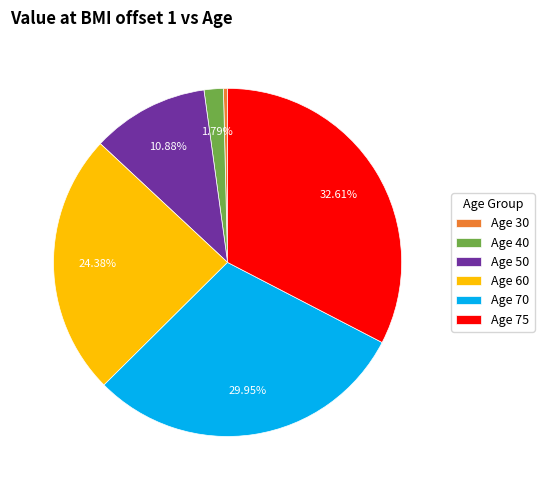

To the nearest percent, what is the difference between the largest and smallest slice percentages?

32%